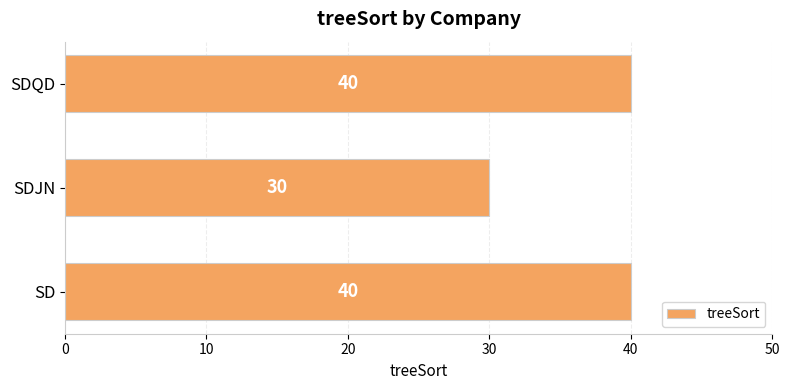

Which has a higher value, SDJN or SD?

SD